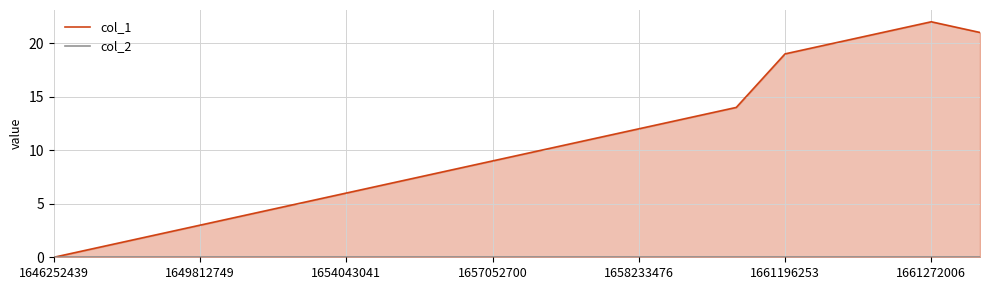

Which series has the widest spread of values?

col_1